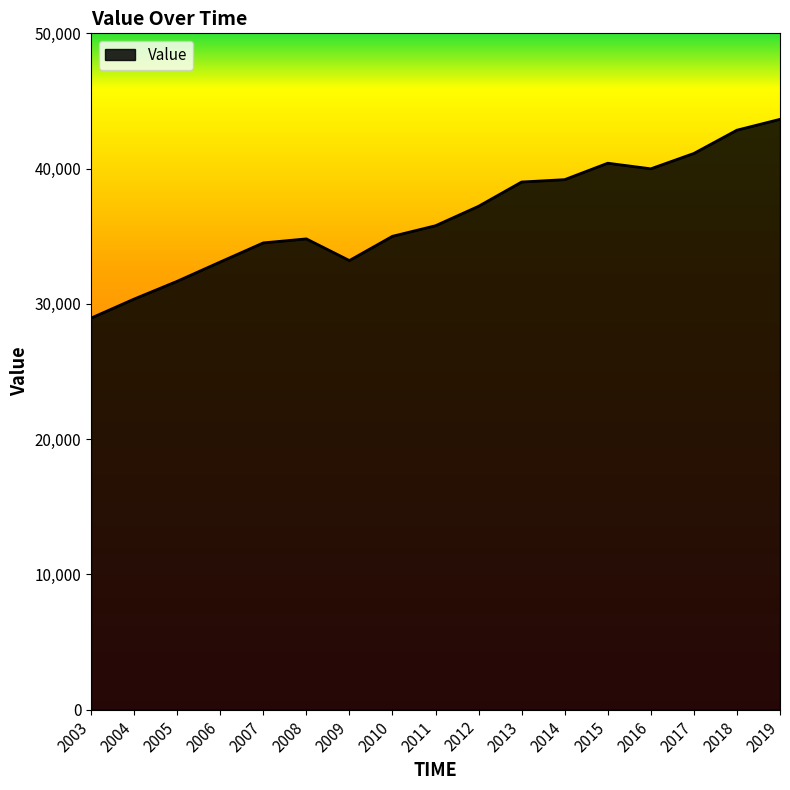

Between 2005 and 2012, which is larger?

2012